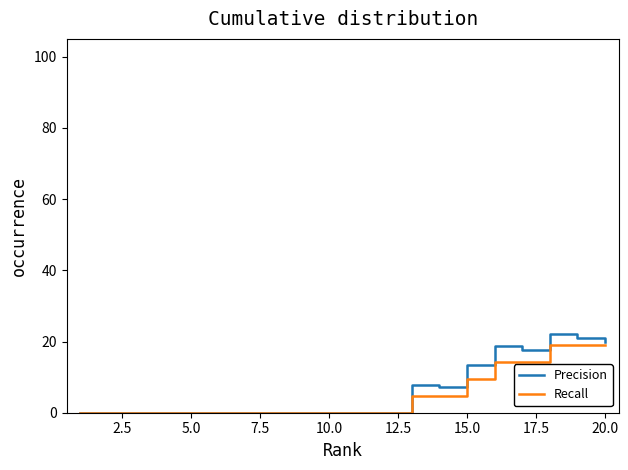

What is the difference between the maximum and minimum values in the Recall series?

19.0